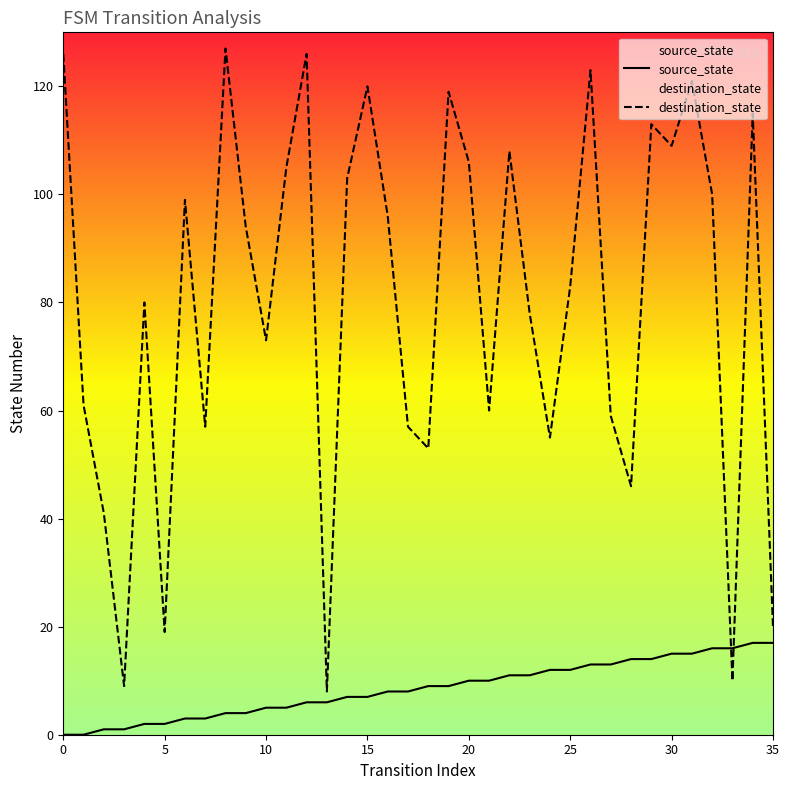

How many values in the source_state series are below 9?

18